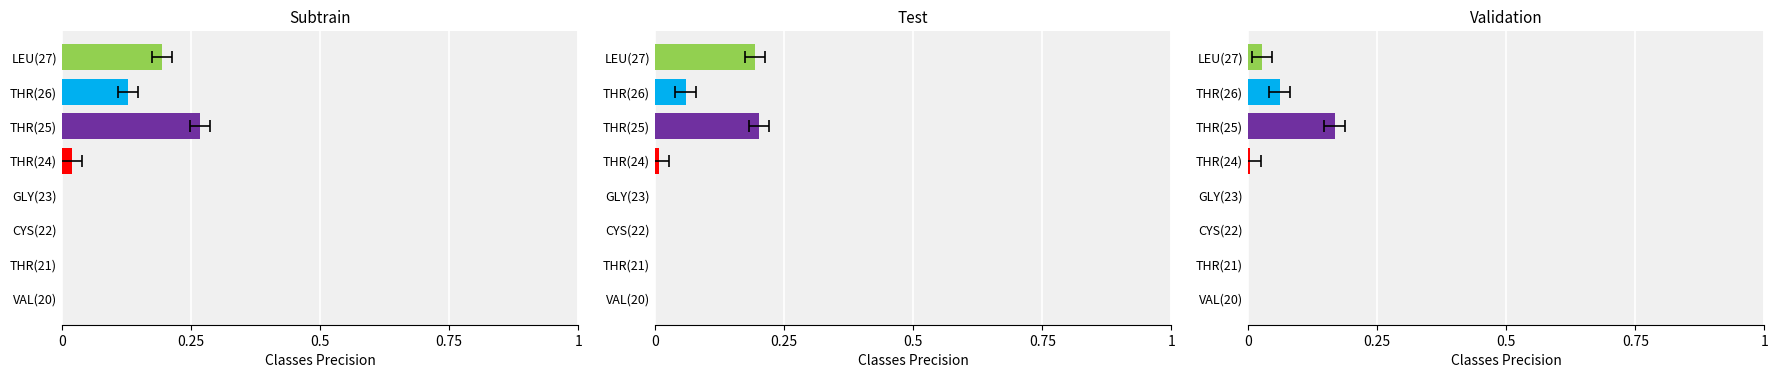

What position from the right is THR(25)?

3